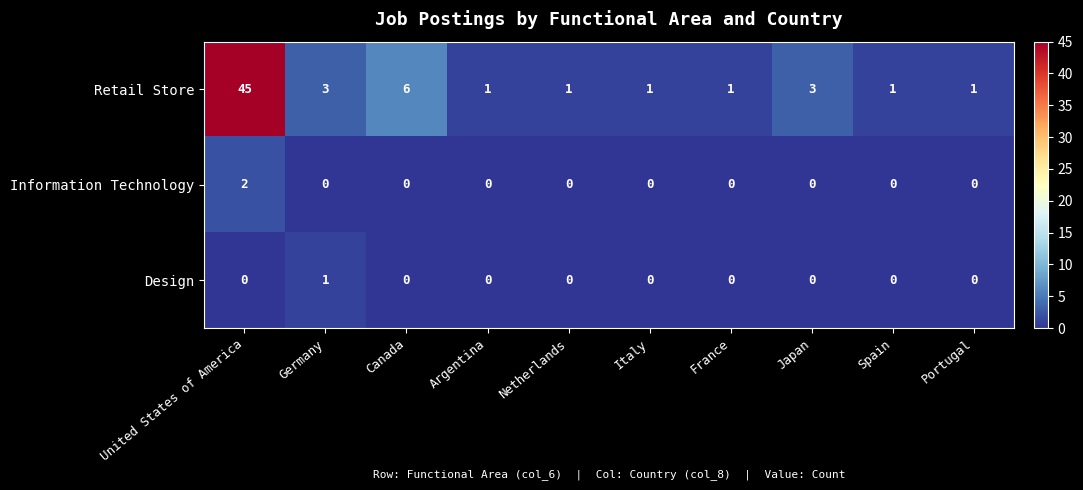

Reading left to right, extract all data points from this chart.

Retail Store: United States of America=45	Germany=3	Canada=6	Argentina=1	Netherlands=1	Italy=1	France=1	Japan=3	Spain=1	Portugal=1
Information Technology: United States of America=2	Germany=0	Canada=0	Argentina=0	Netherlands=0	Italy=0	France=0	Japan=0	Spain=0	Portugal=0
Design: United States of America=0	Germany=1	Canada=0	Argentina=0	Netherlands=0	Italy=0	France=0	Japan=0	Spain=0	Portugal=0